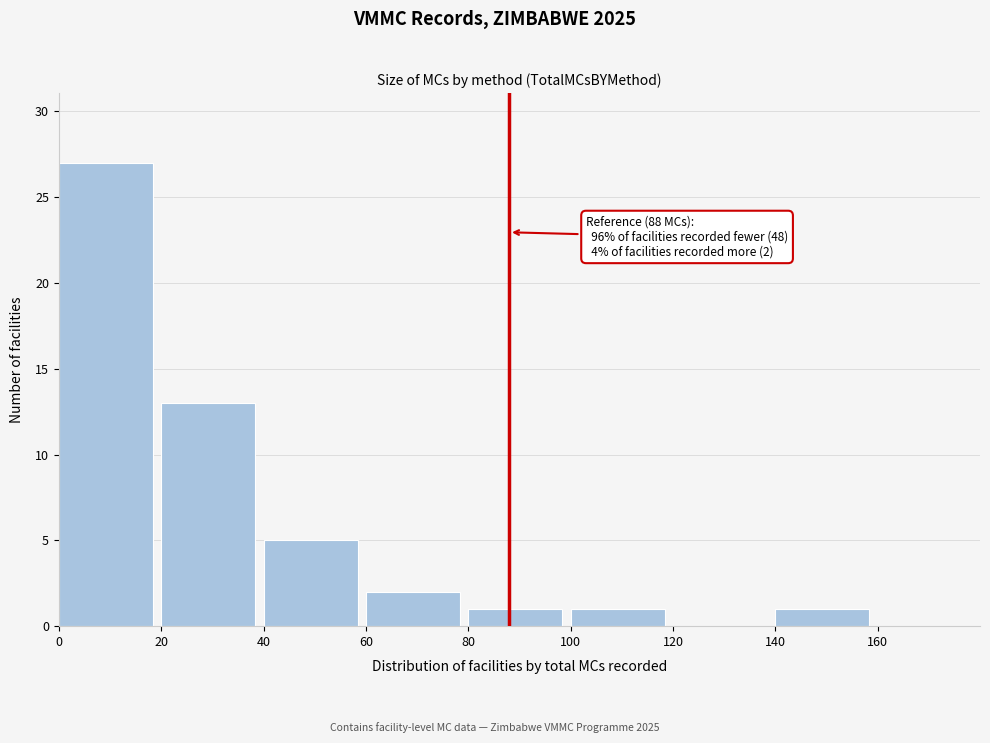

Which range on the x-axis has the tallest bar?

0 to 20